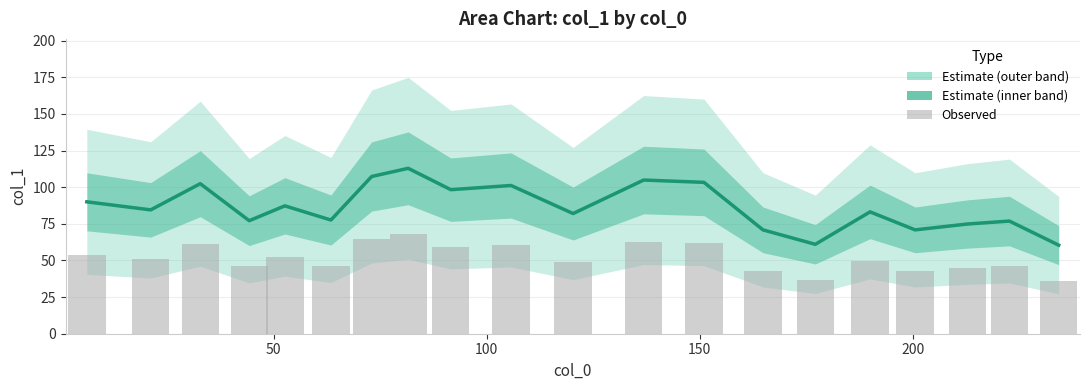

At how many categories does at least one series exceed 89?

8